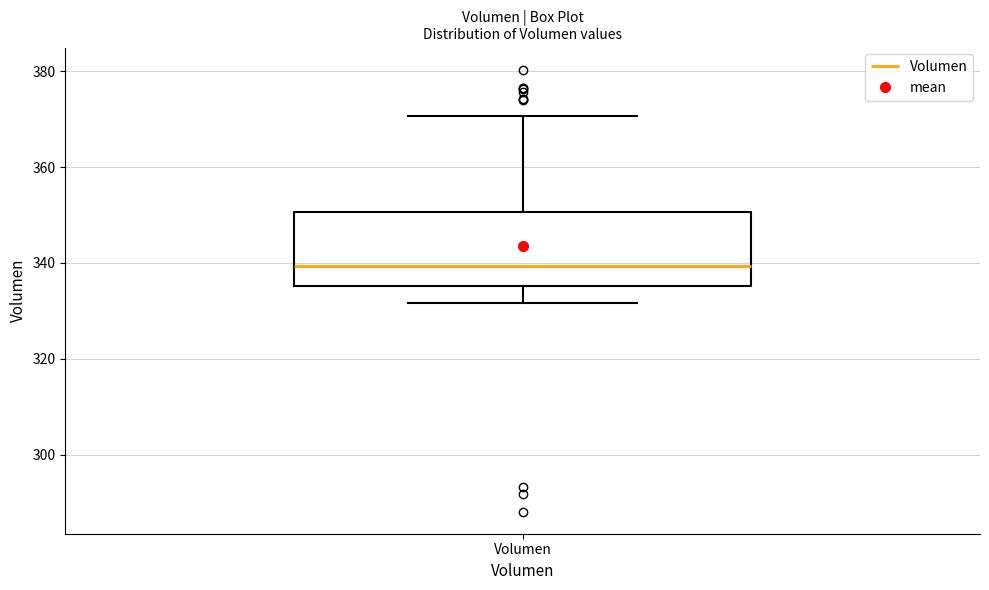

Transcribe this box plot: give where the median line is, the range the box spans, and where the two whiskers end, as read against the y-axis. The values are not printed on the chart, so give them approximately, as read against the axis.

median 340, box 336 to 350, whiskers 332 to 370